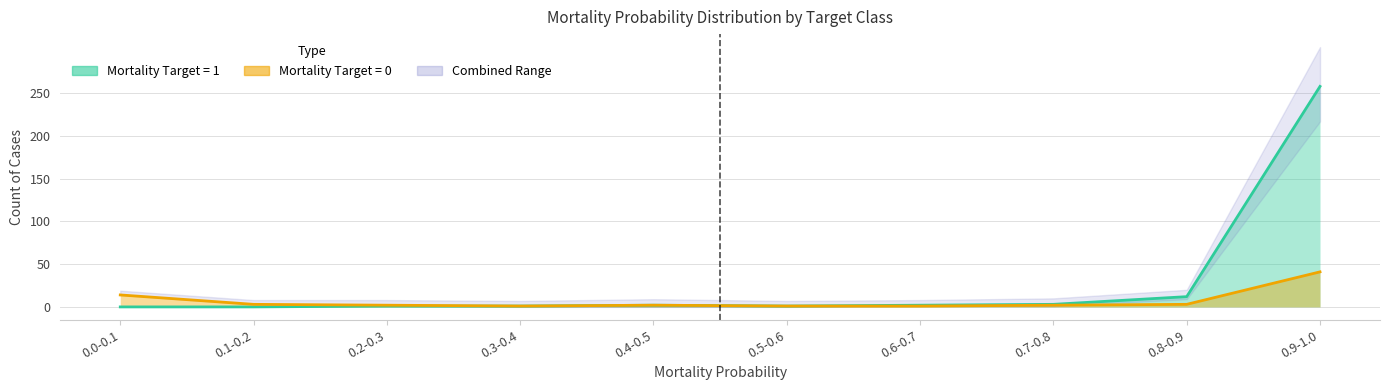

What is the value of the target_1 point at the 9th from the left?

12